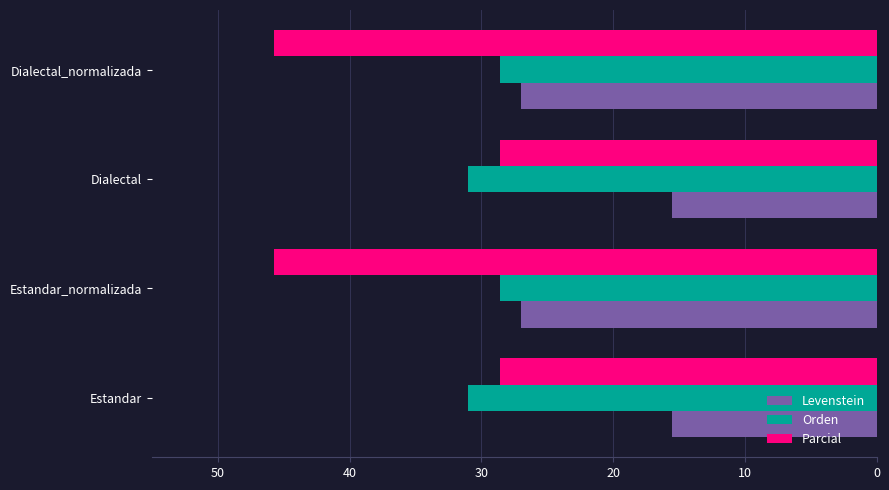

Count the number of data series in this chart.

3